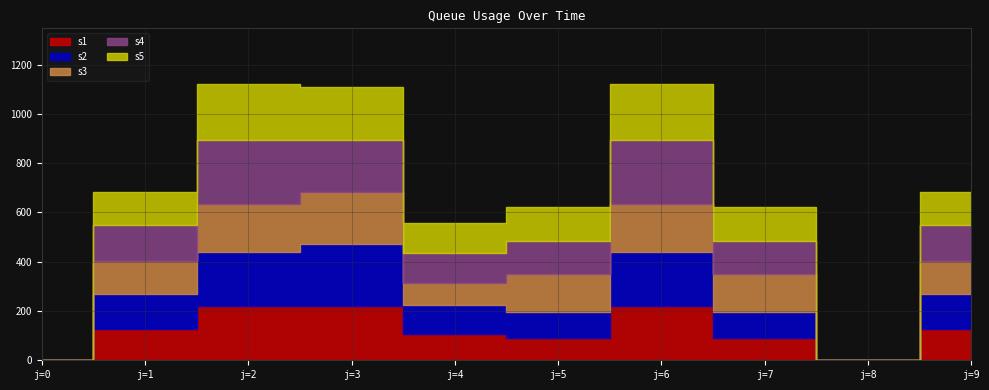

What is the difference between the maximum and second lowest values in the s4 series?

259